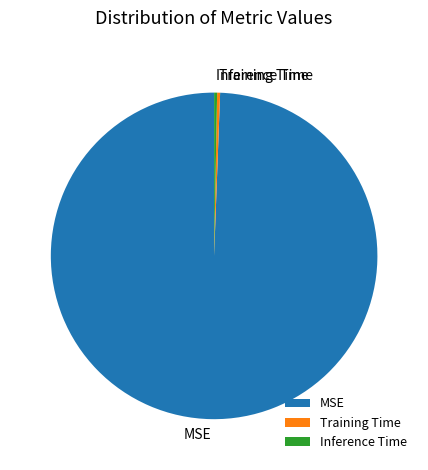

Is MSE the majority of the pie?

Yes